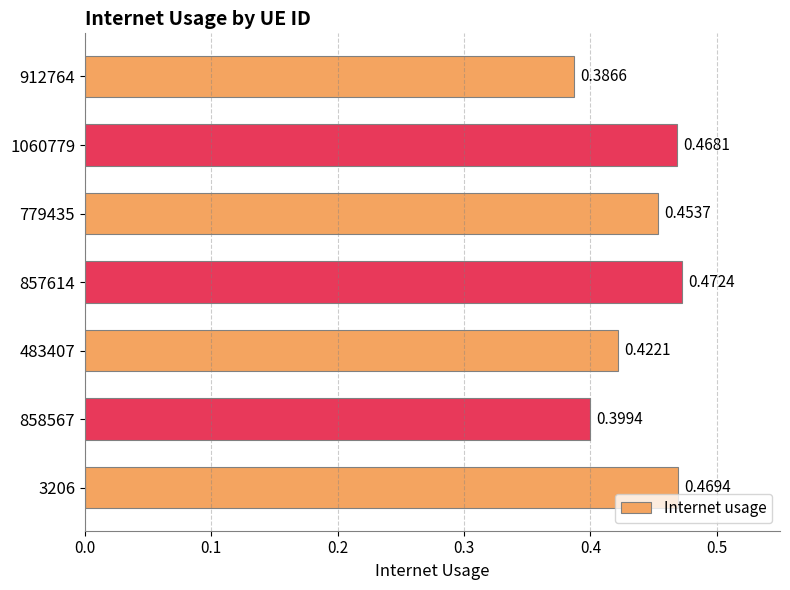

What is the sum of all values?

3.1